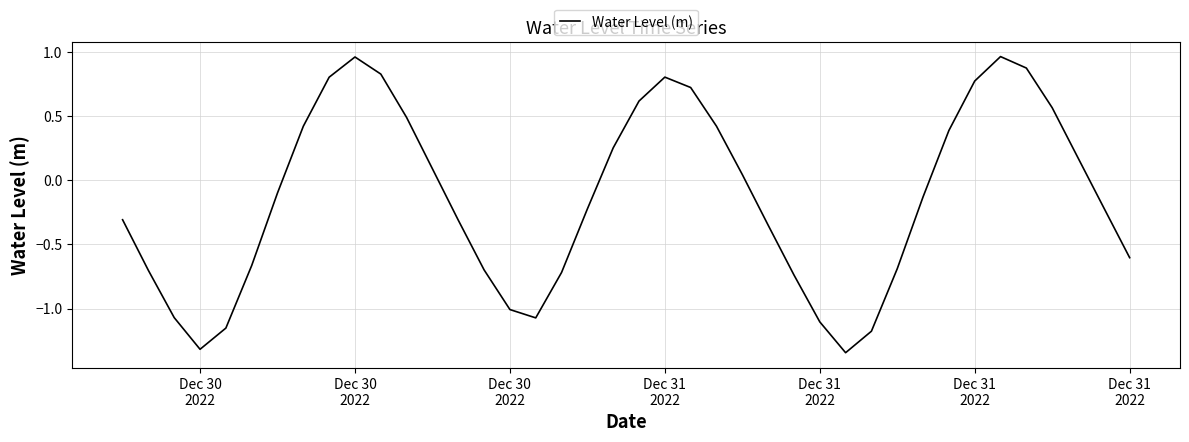

What is the difference between the maximum and minimum values?

2.3